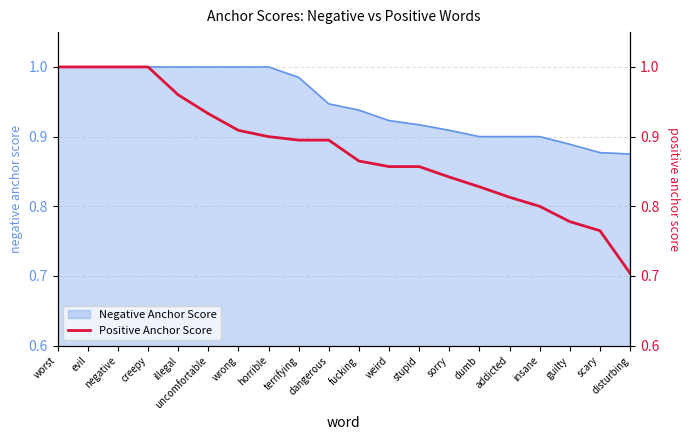

The Negative Anchor Score series shows 1.3 at fucking. True or false?

False